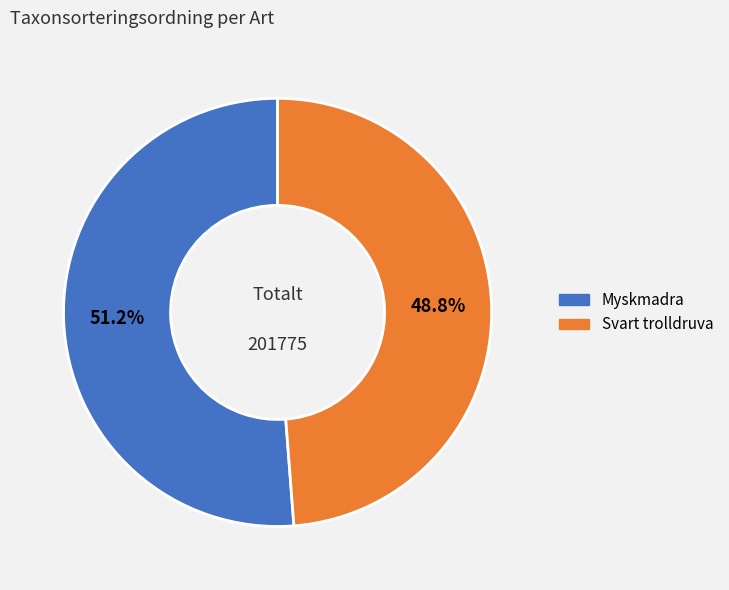

How much of the chart is everything except Svart trolldruva?

51.2%